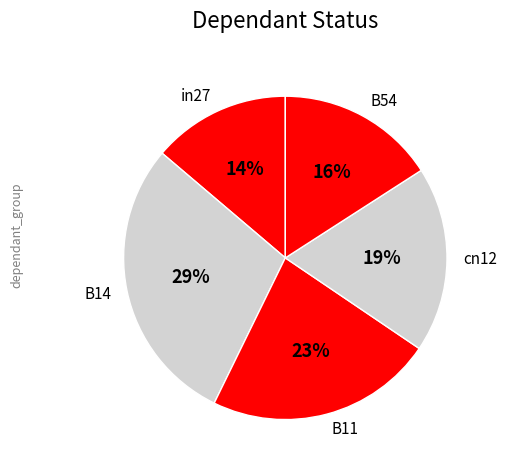

Which category has the biggest portion of the pie?

B14